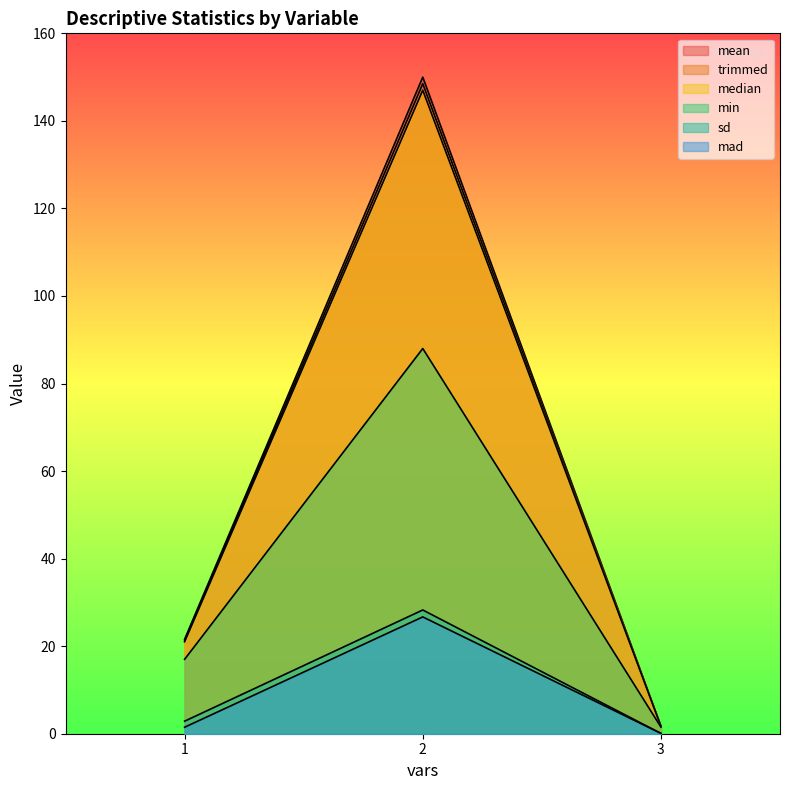

Reading left to right, transcribe all the data shown in this chart.

mean: 21.6	150.0	1.7
sd: 2.9	28.3	0.1
median: 21.0	147.0	1.7
trimmed: 21.2	148.5	1.7
mad: 1.5	26.7	0.1
min: 17.0	88.0	1.5